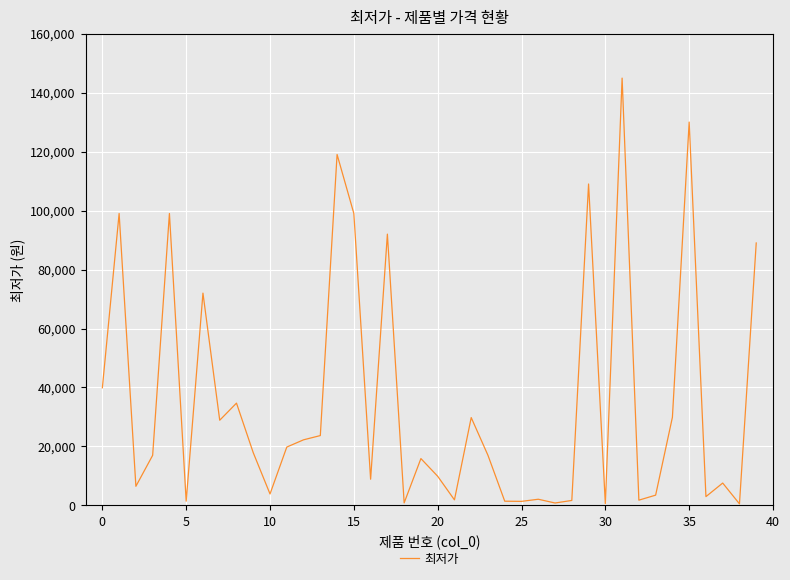

What is the difference between the maximum and minimum values?

144350